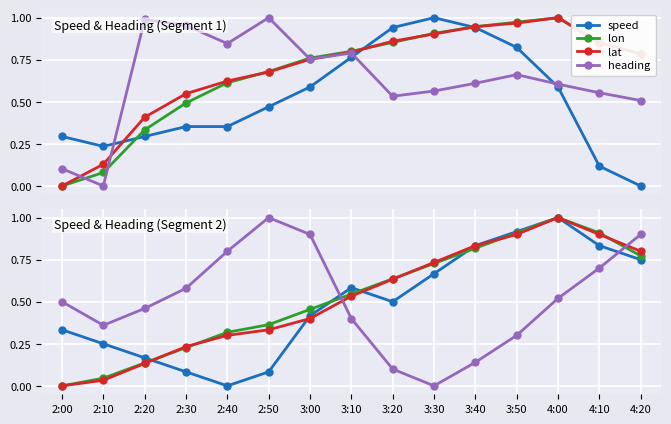

Where is the first local maximum for lon?

4:00